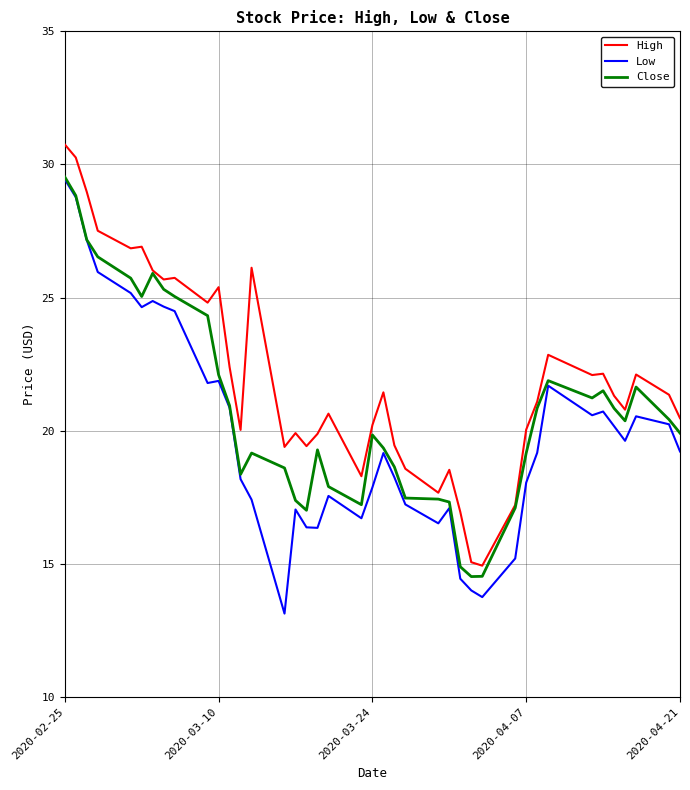

What is the greatest value displayed?

30.8